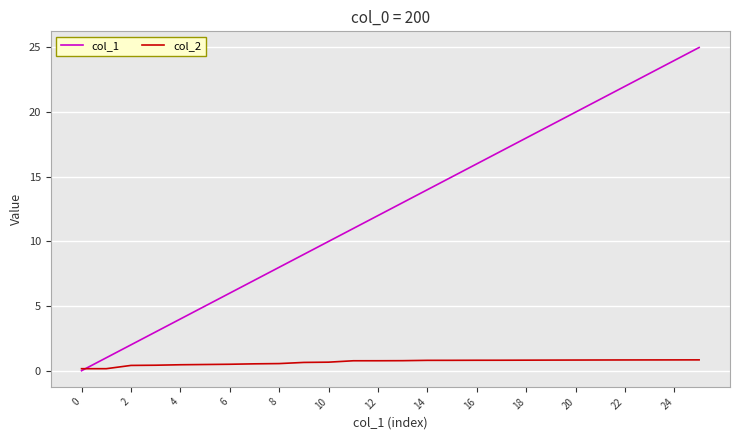

What is the highest value of the col_2 series?

0.8